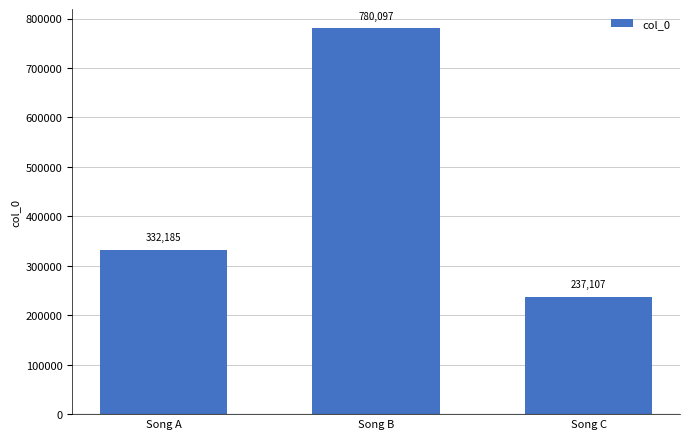

Is it true that the value at Song B is 1054780?

False